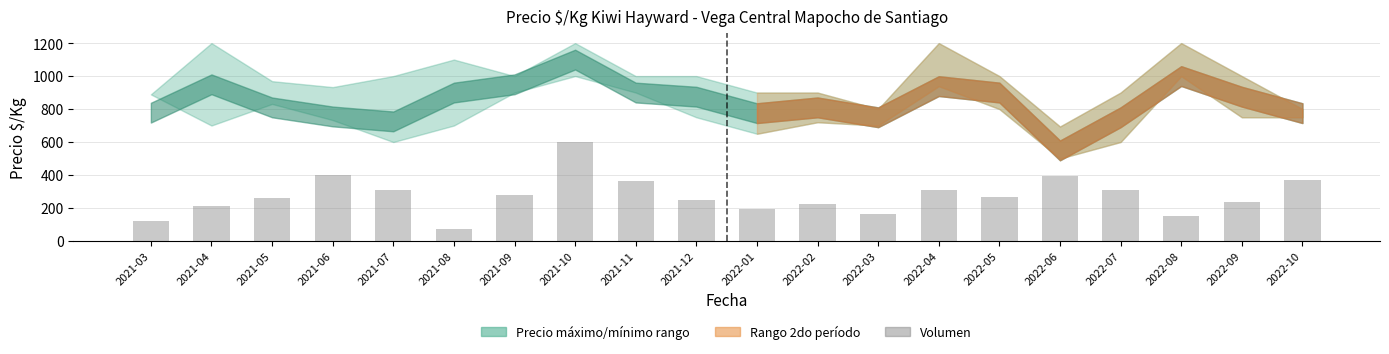

What is the change in value from 2021-07 to 2022-10?

+60.0